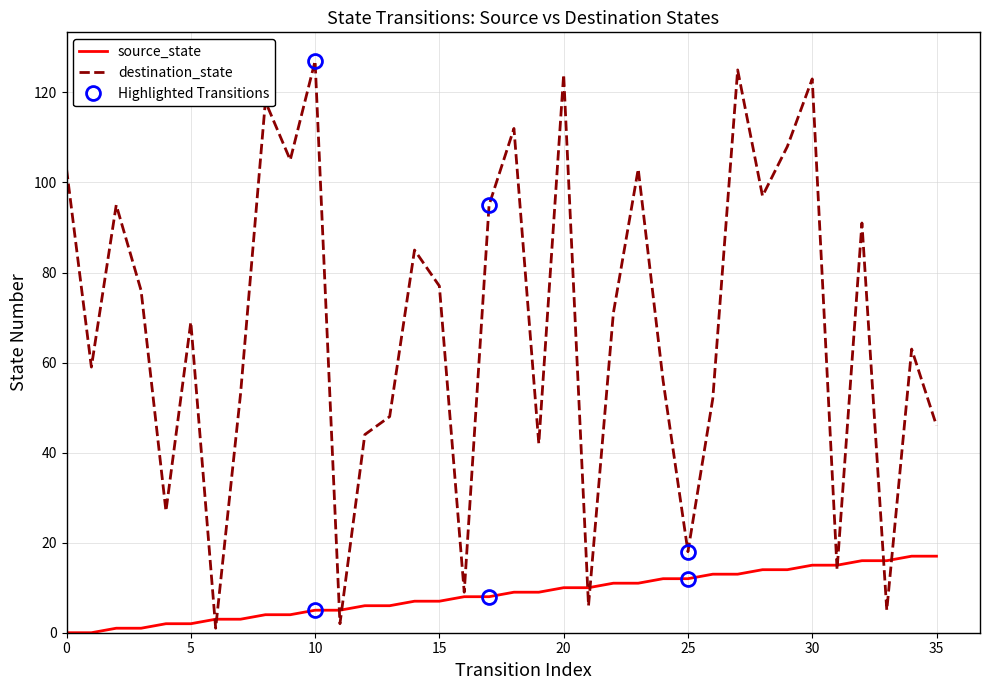

True or false: source_state and destination_state intersect in this chart.

True